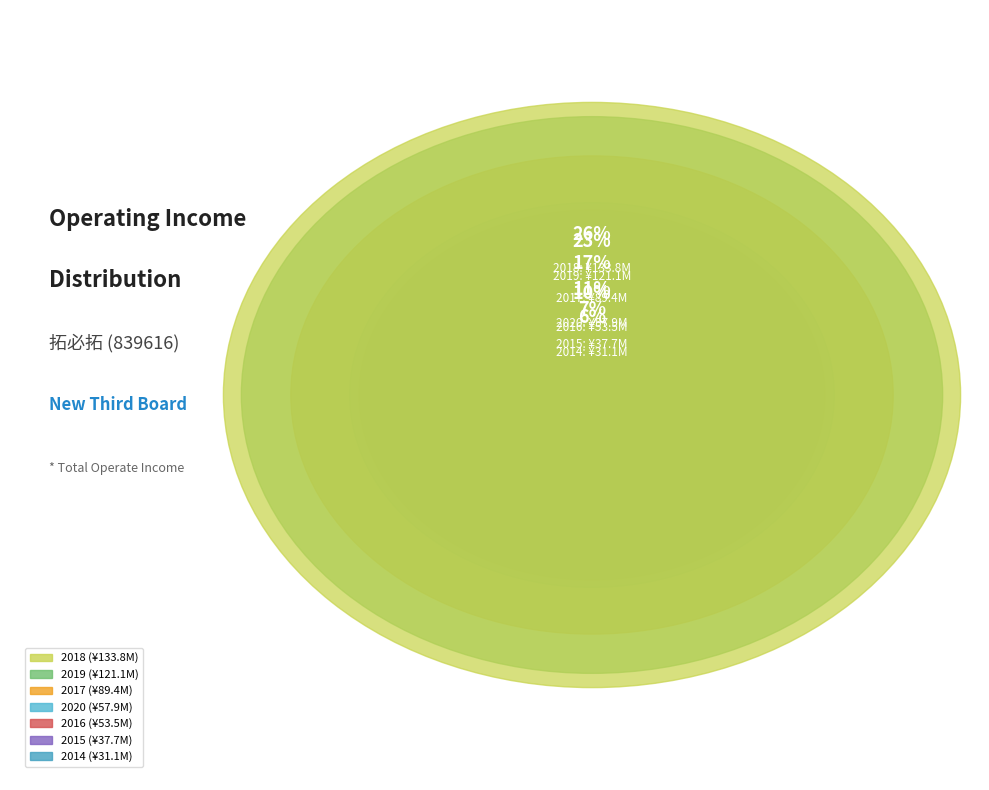

Is it true that 2016 is 10% of the pie?

True